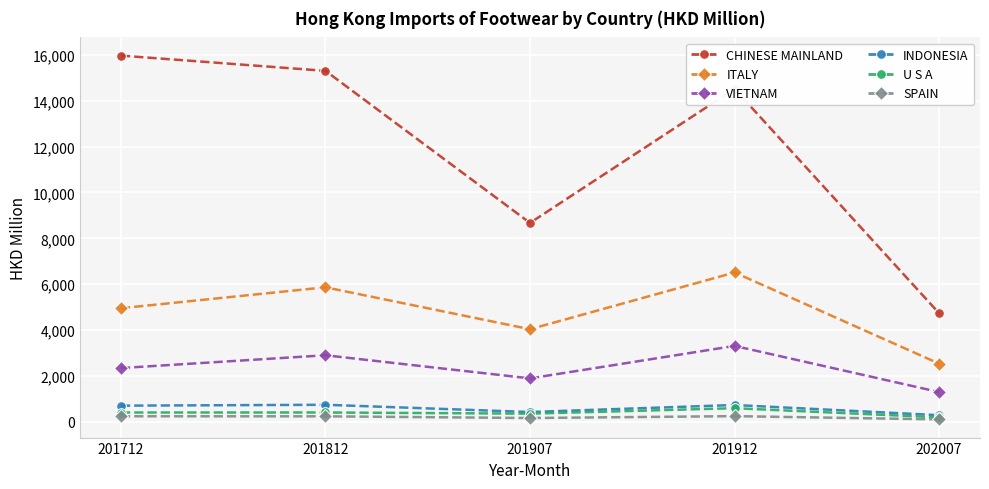

What is the maximum value shown in the chart?

15973.8